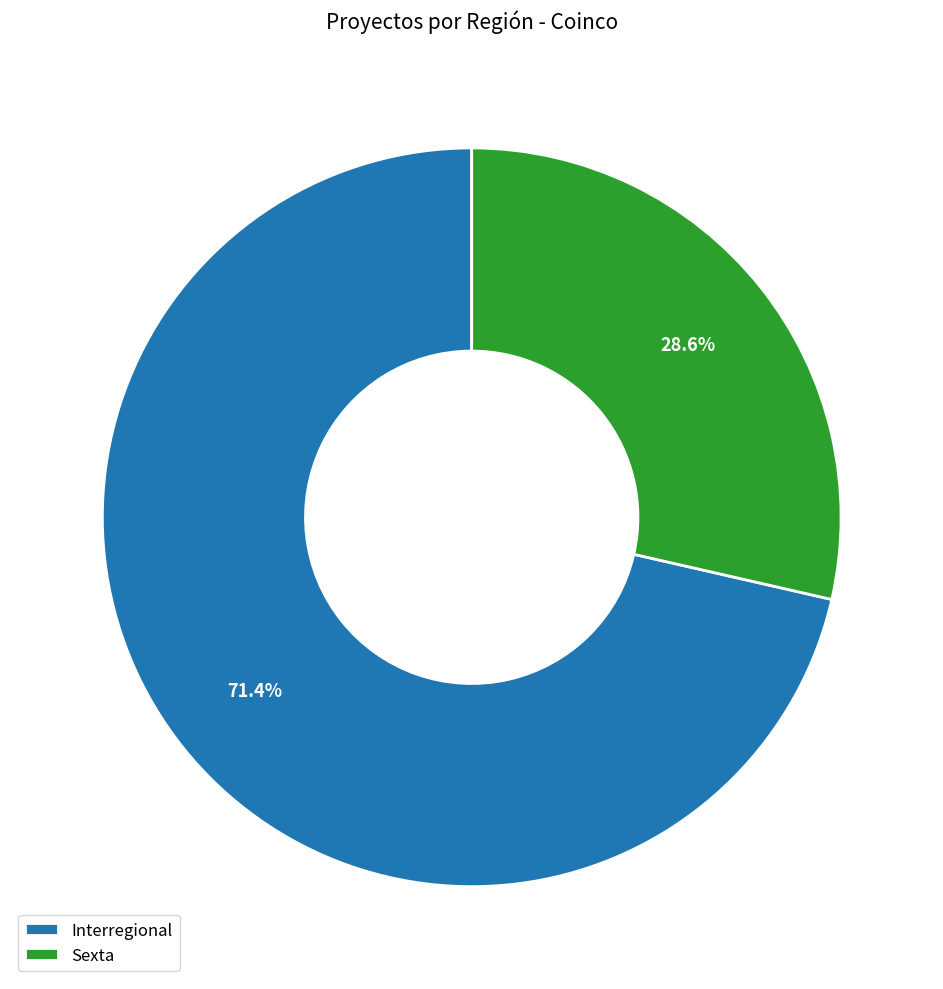

Which slice is the smallest?

Sexta